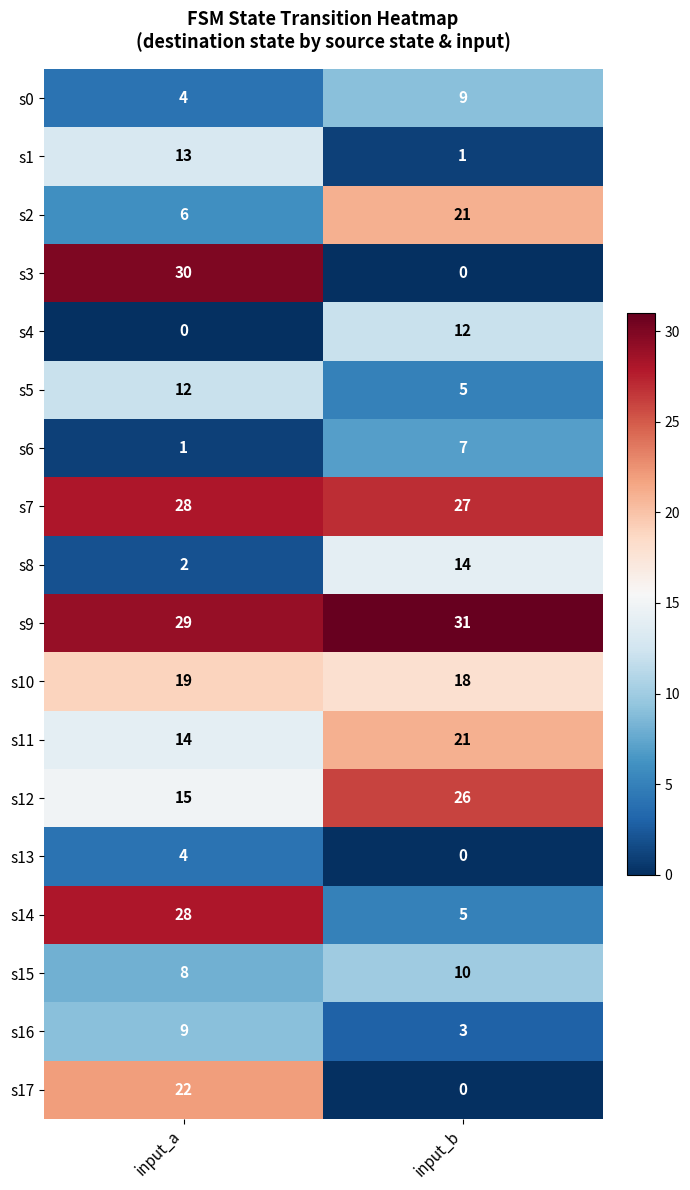

Which series changed the most between input_a and input_b?

s3